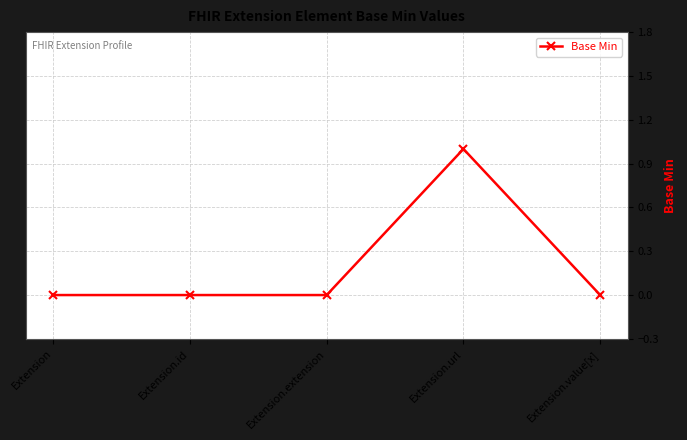

The value at Extension.url is 0. True or false?

False